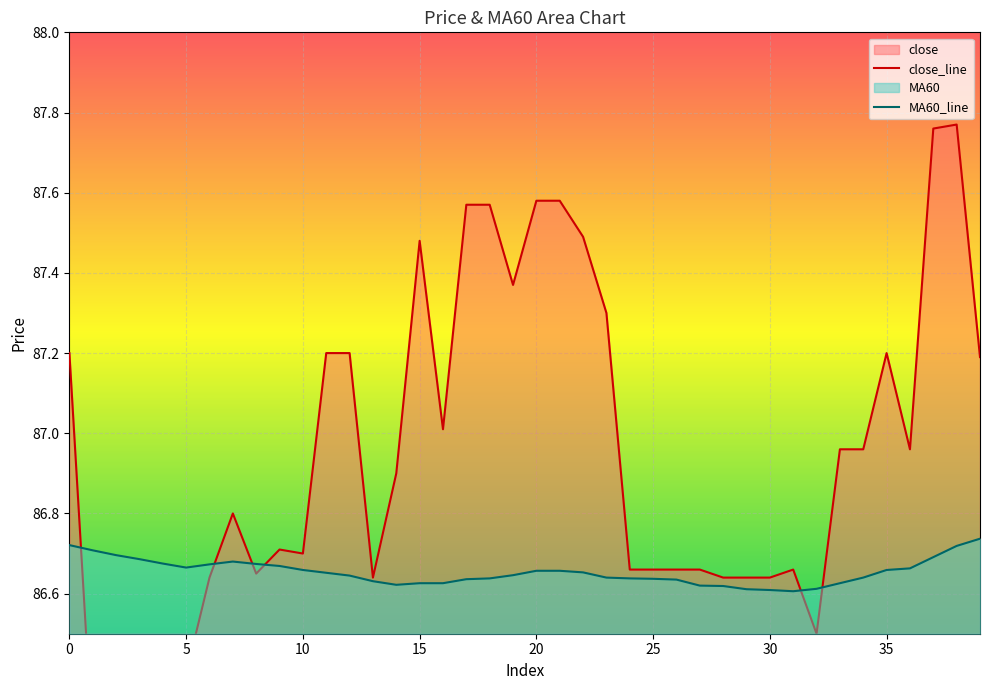

Is it true that MA60_line equals 113.8 at 16?

False